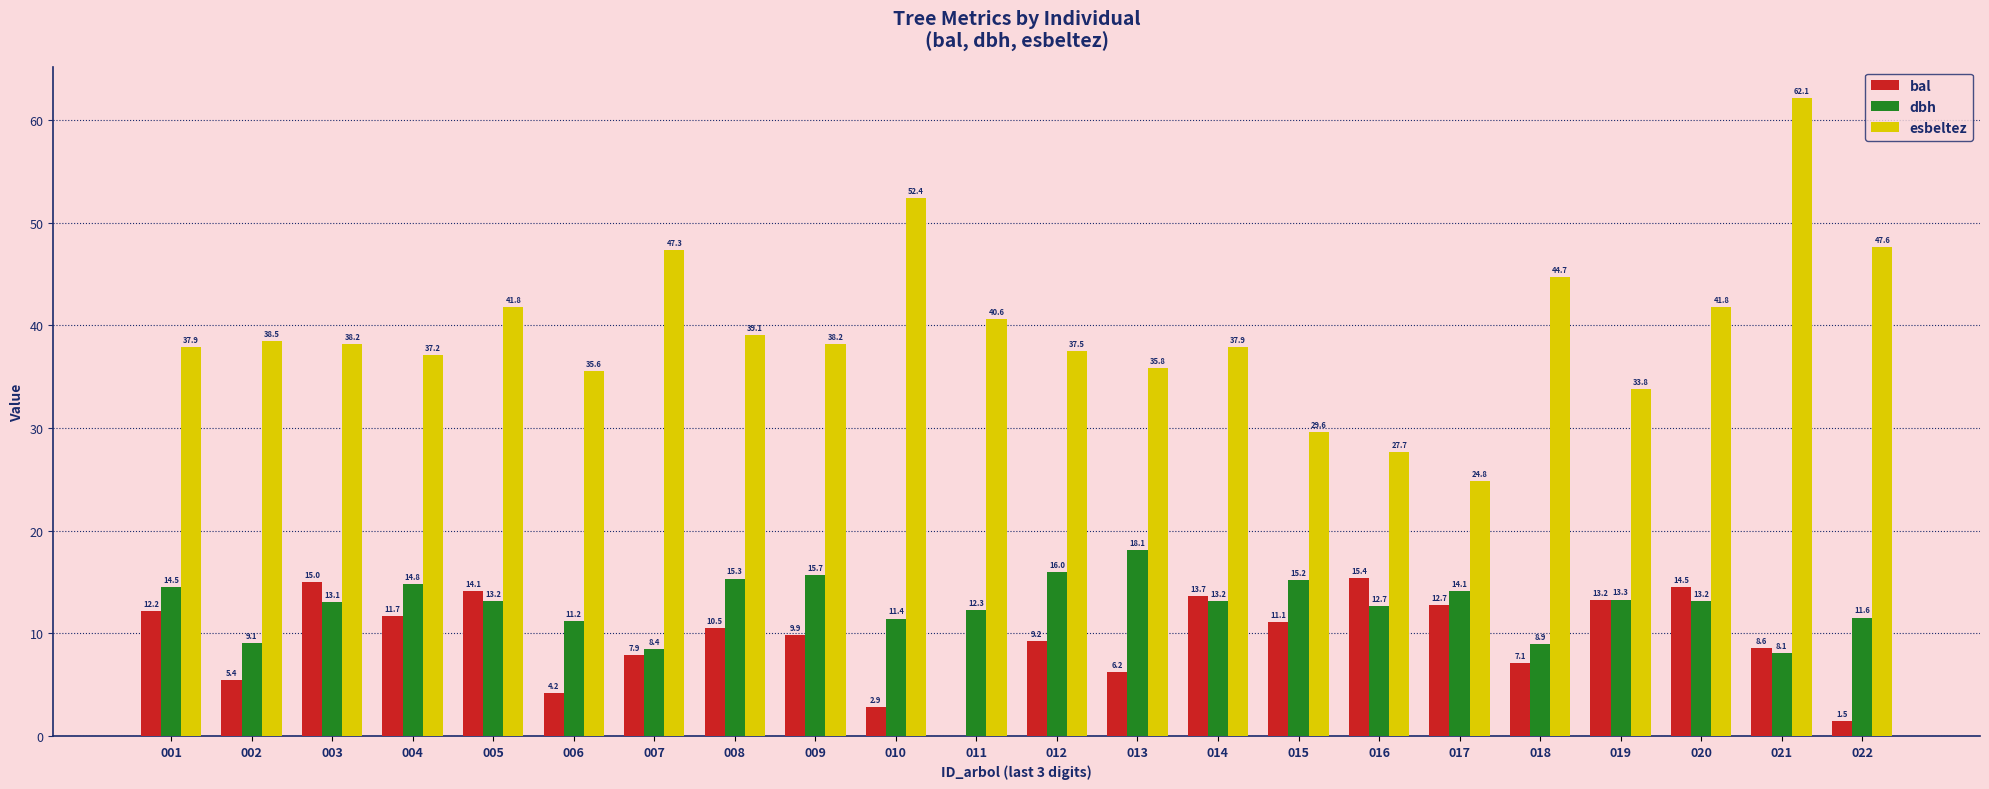

What is the spread (max minus min) of values at 014?

24.7